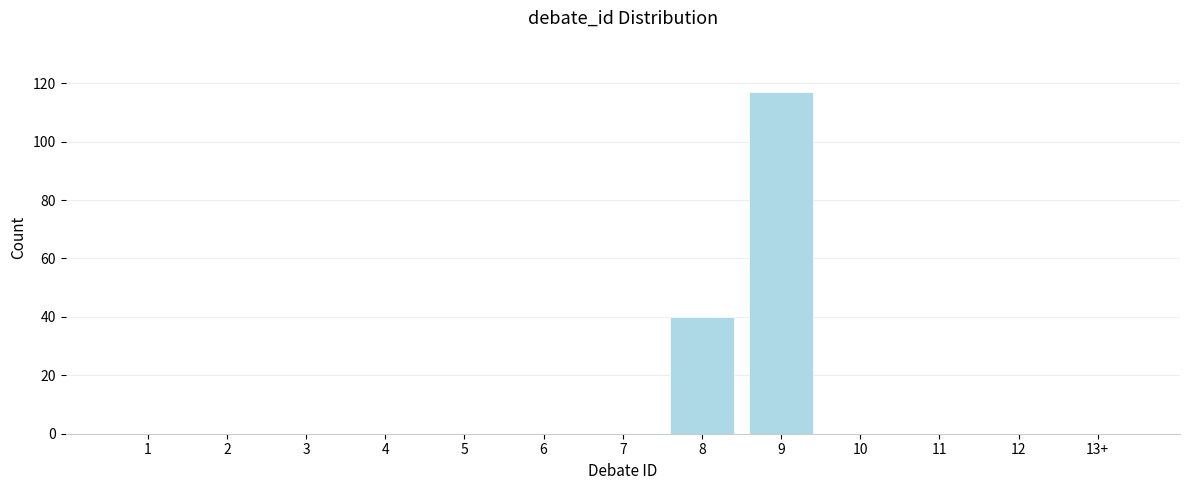

Reading right to left, extract all data points from this chart.

13+=0	12=0	11=0	10=0	9=117	8=40	7=0	6=0	5=0	4=0	3=0	2=0	1=0